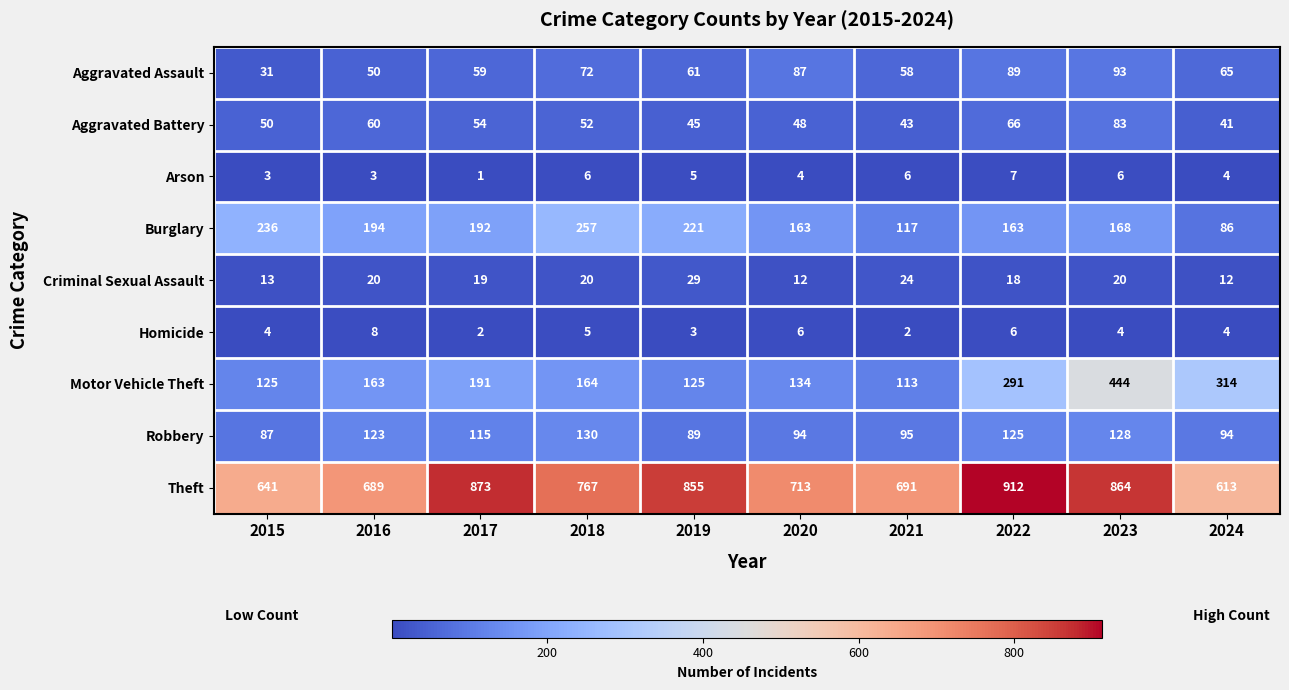

What is the difference between the maximum and minimum values in the Motor Vehicle Theft series?

331